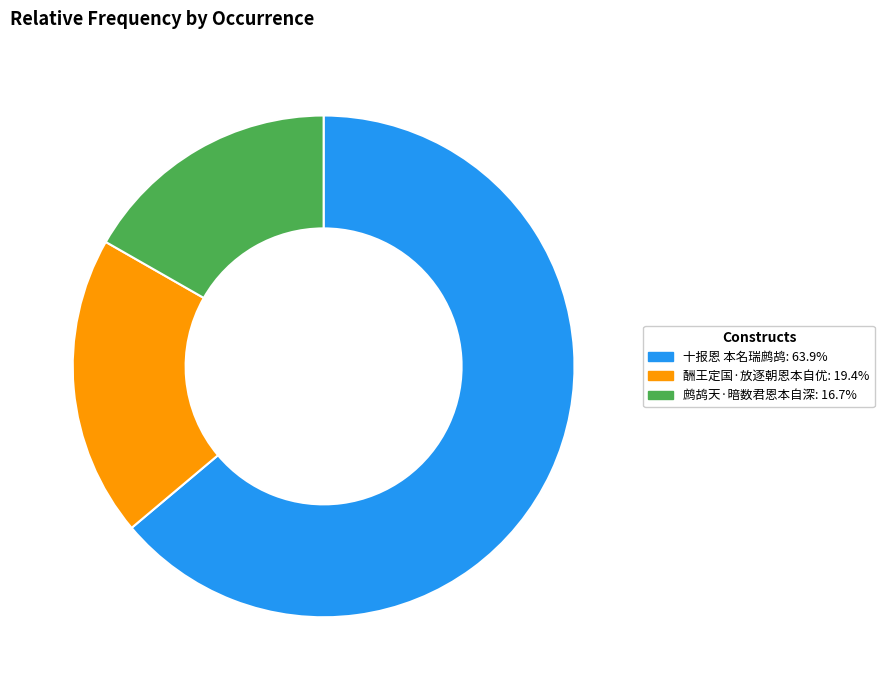

How many segments does this pie chart have?

3